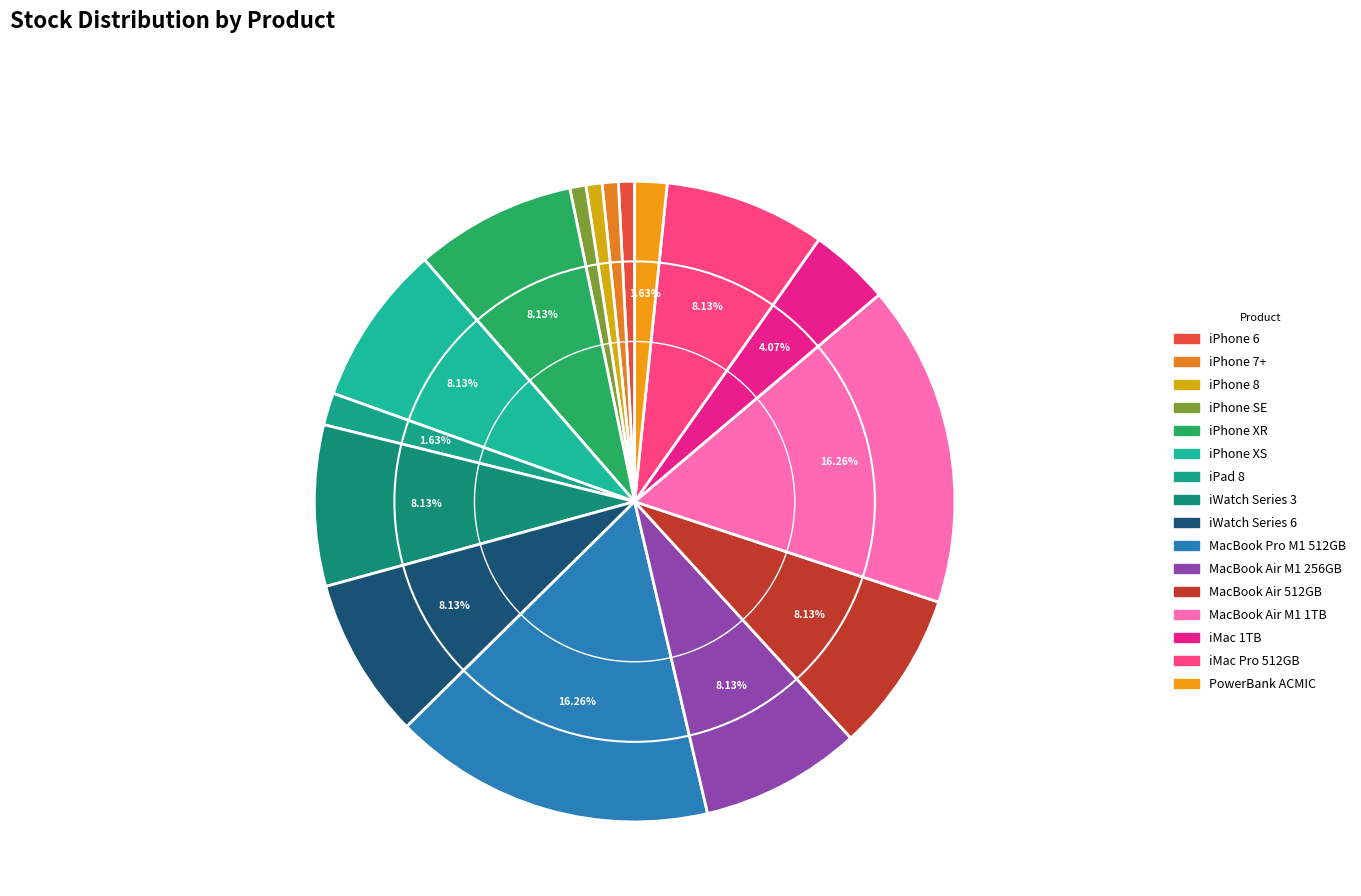

To the nearest percent, what is the difference between the MacBook Air M1 1TB and MacBook Air M1 256GB slice percentages?

8%